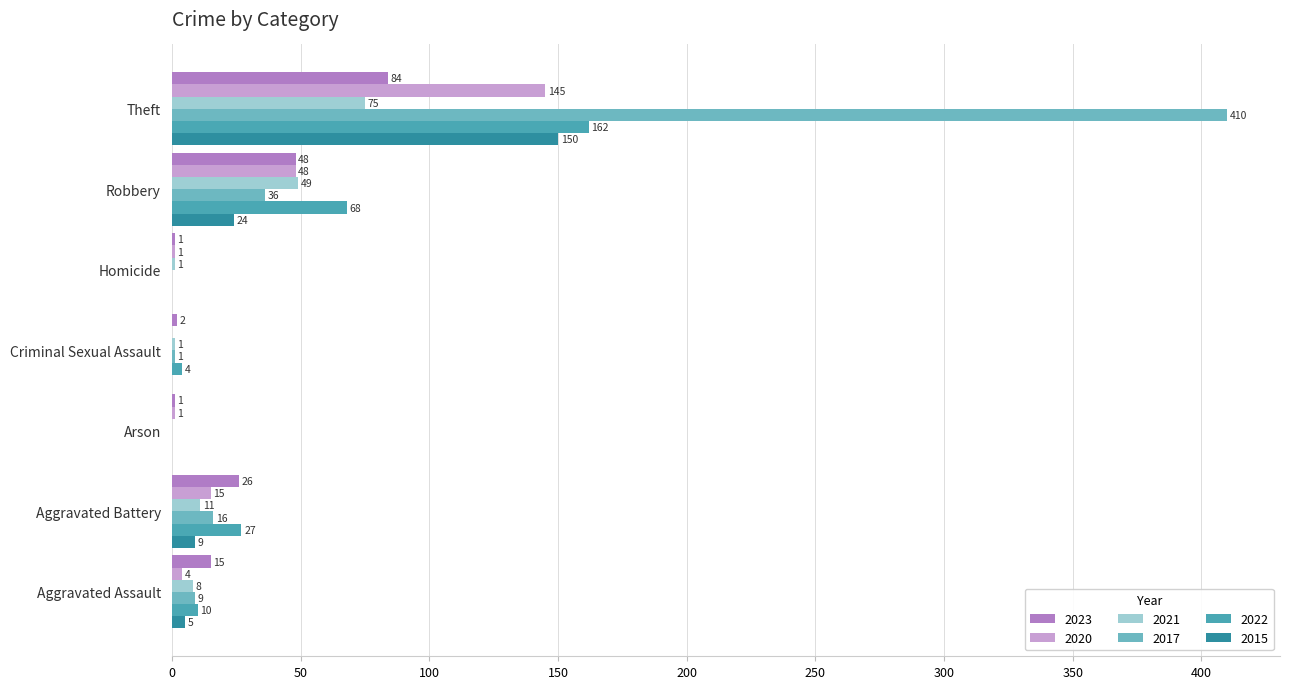

The 2023 series shows 121 at Theft. True or false?

False